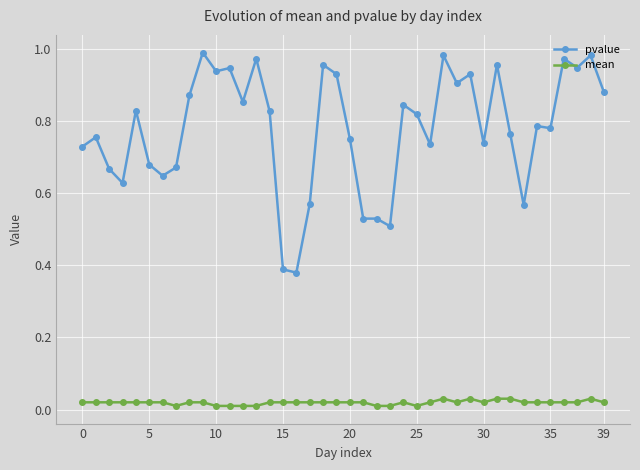

Which series has the largest total across all categories?

pvalue